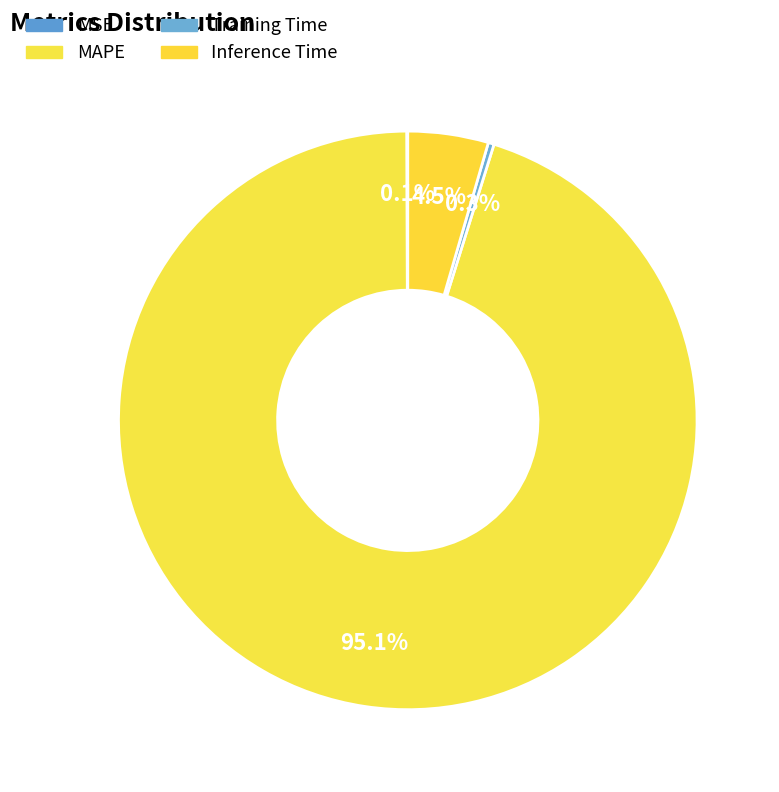

How many slices are in this pie chart?

4